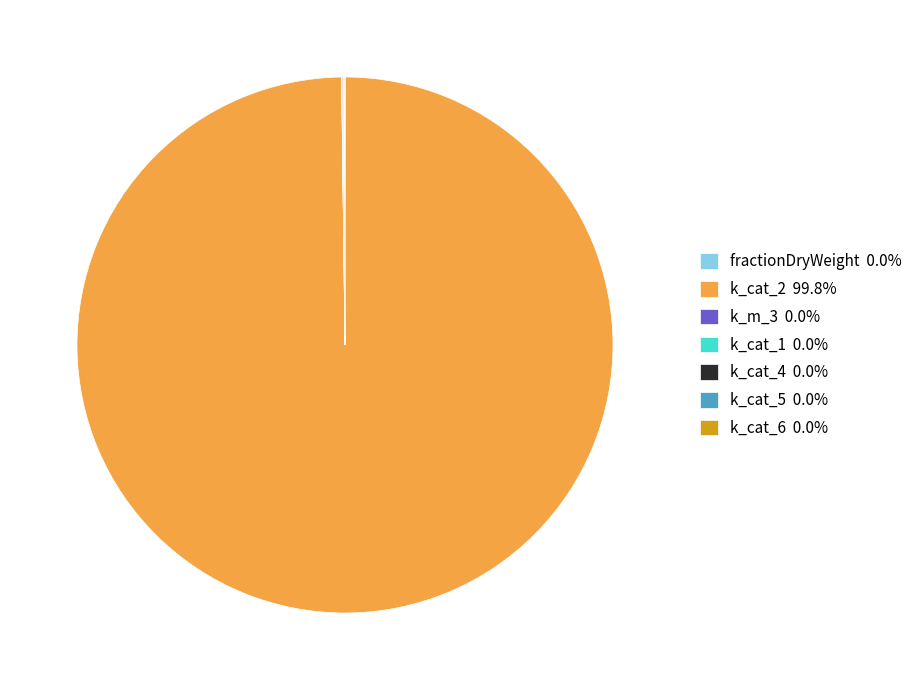

Is there any slice that represents more than half of the pie?

Yes